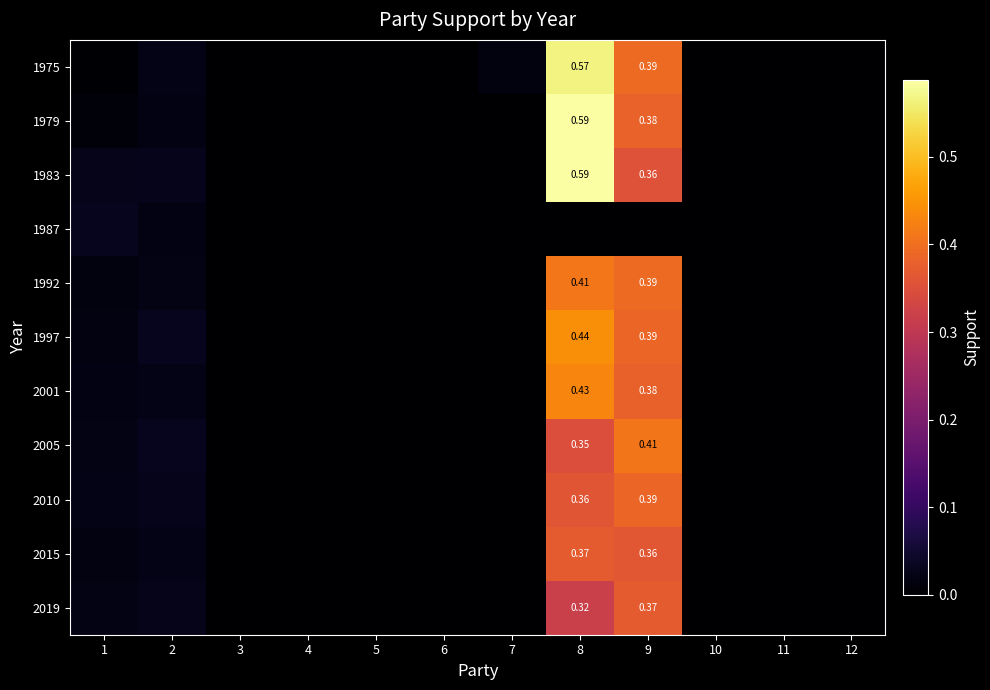

Which series changed the most between 6 and 8?

1983